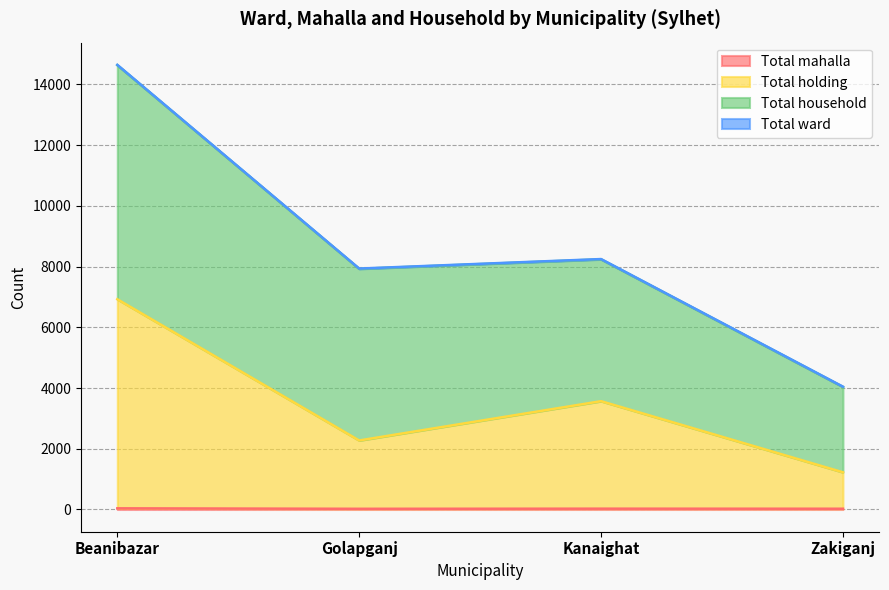

Is the value of Total holding at Kanaighat greater than the value of Total mahalla at Kanaighat?

Yes